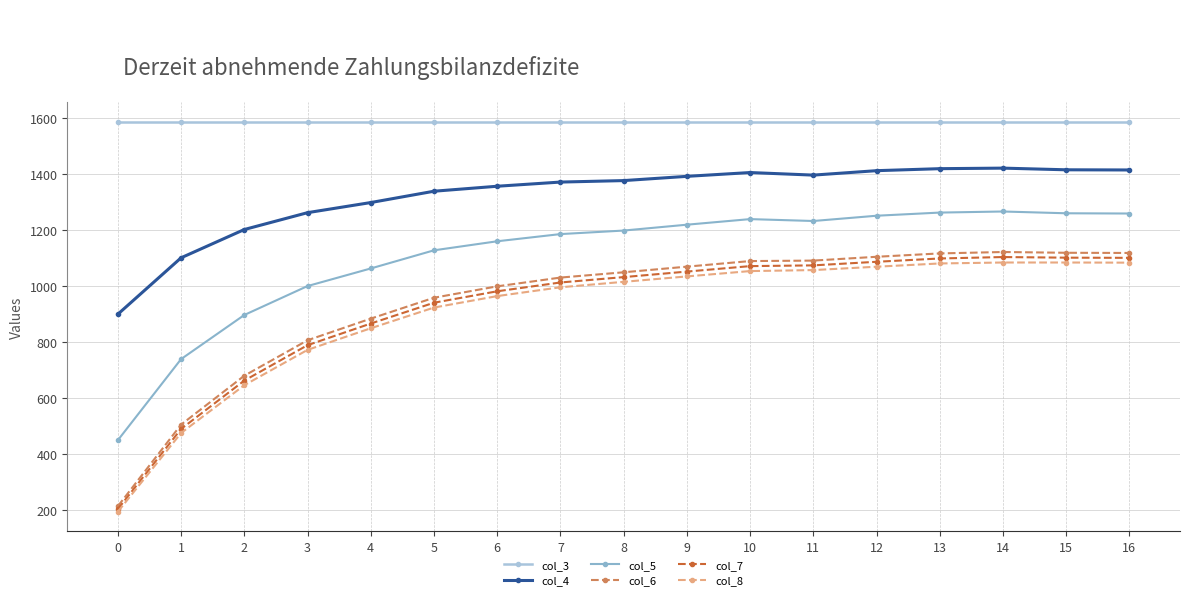

What are all the series names shown in the legend?

col_3, col_4, col_5, col_6, col_7, col_8